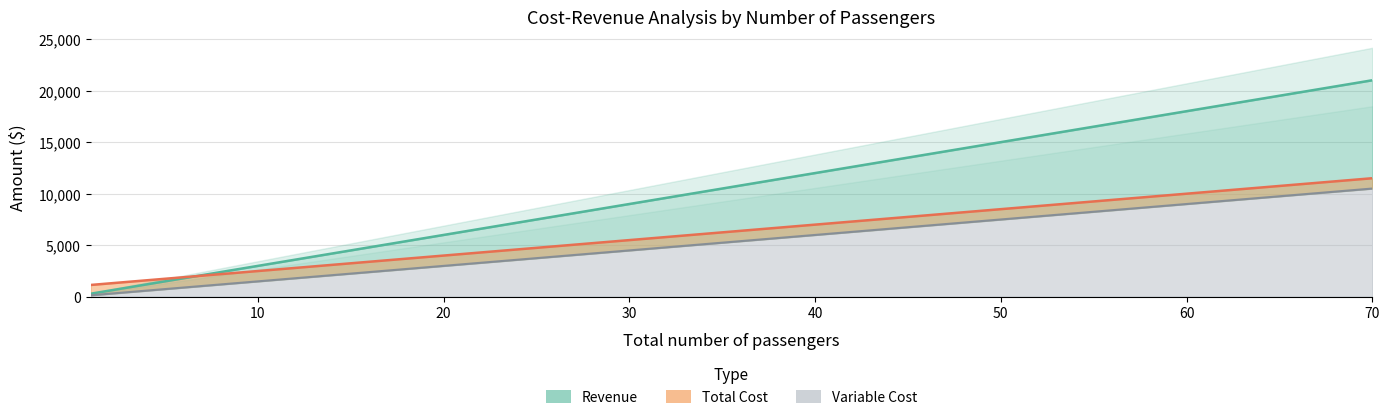

What is the value of the Revenue point at the 2nd from the left?

750